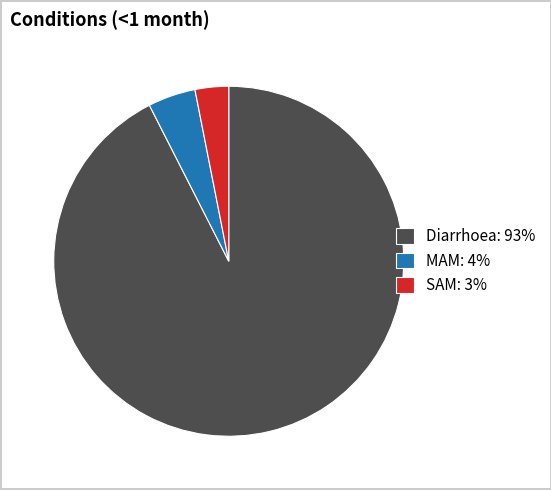

Rank the categories by value from lowest to highest.

SAM, MAM, Diarrhoea